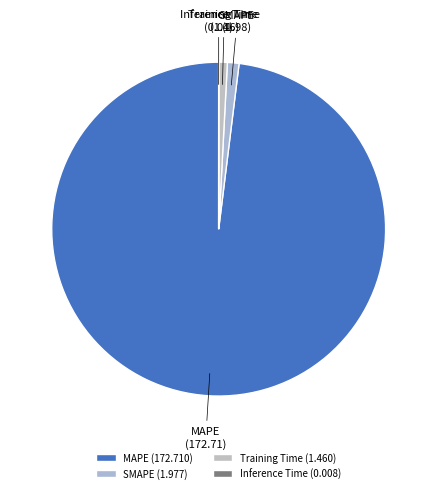

Is it true that MAPE is 98% of the pie?

True